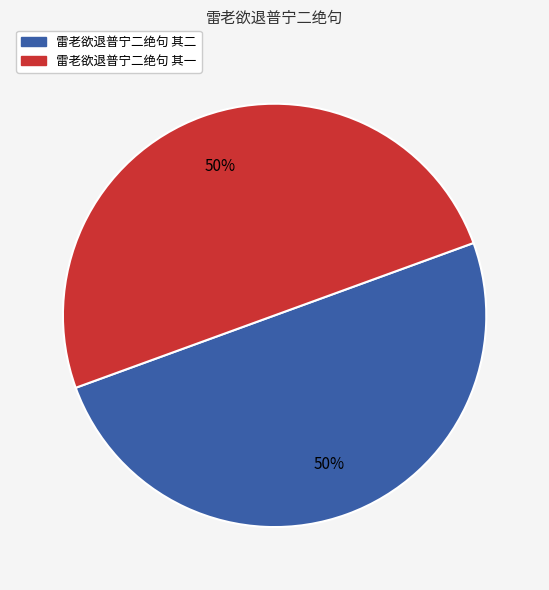

How many segments does this pie chart have?

2